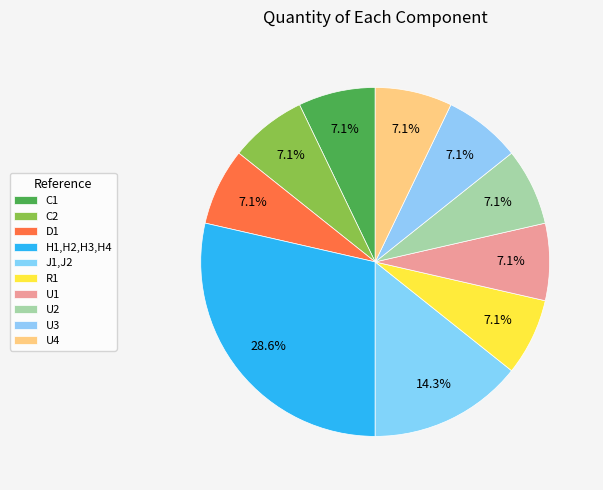

How many slices are in this pie chart?

10